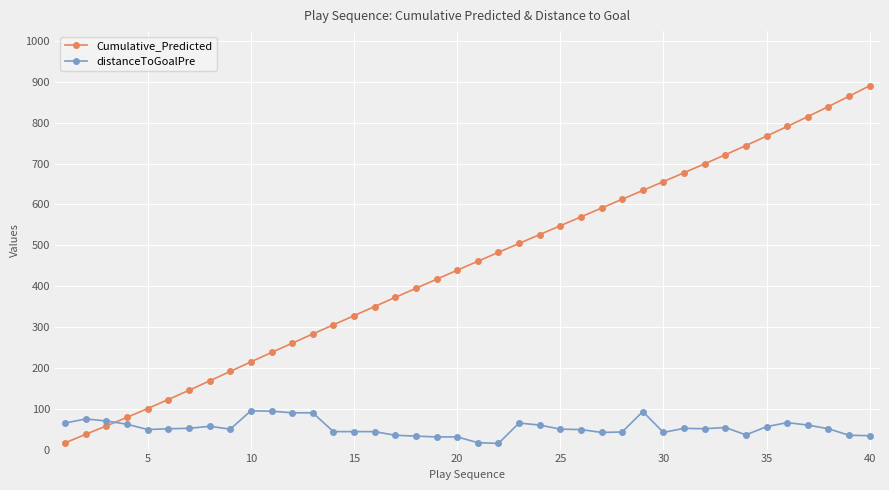

Rank the series by their maximum value, from lowest to highest.

distanceToGoalPre, Cumulative_Predicted